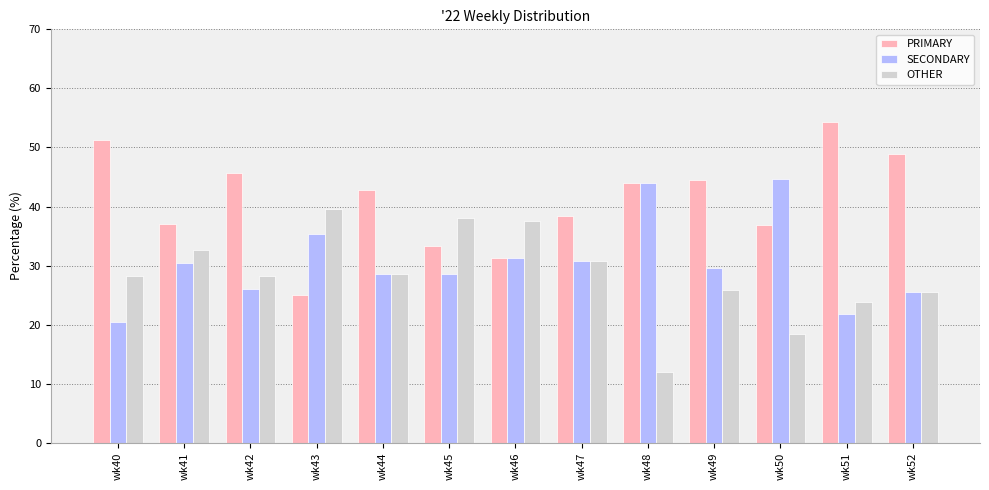

Rank the series by their average value, from lowest to highest.

OTHER, SECONDARY, PRIMARY